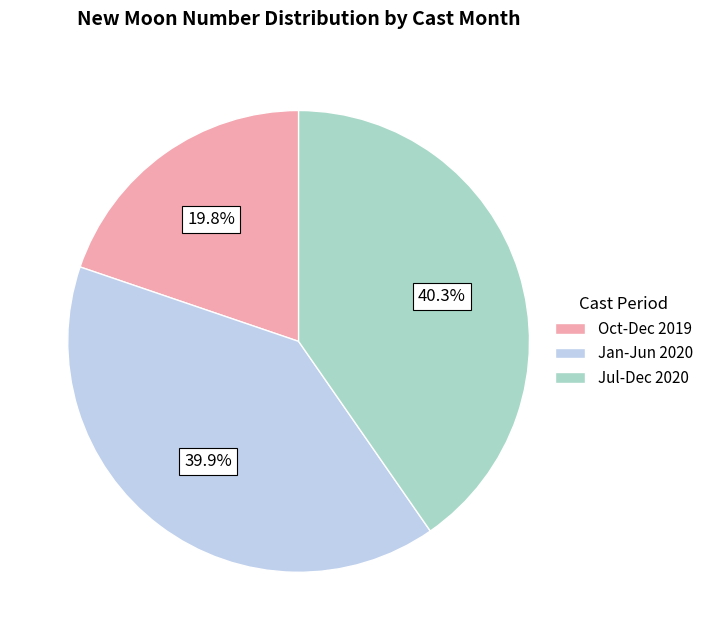

Does Jul-Dec 2020 account for over 50% of the chart?

No